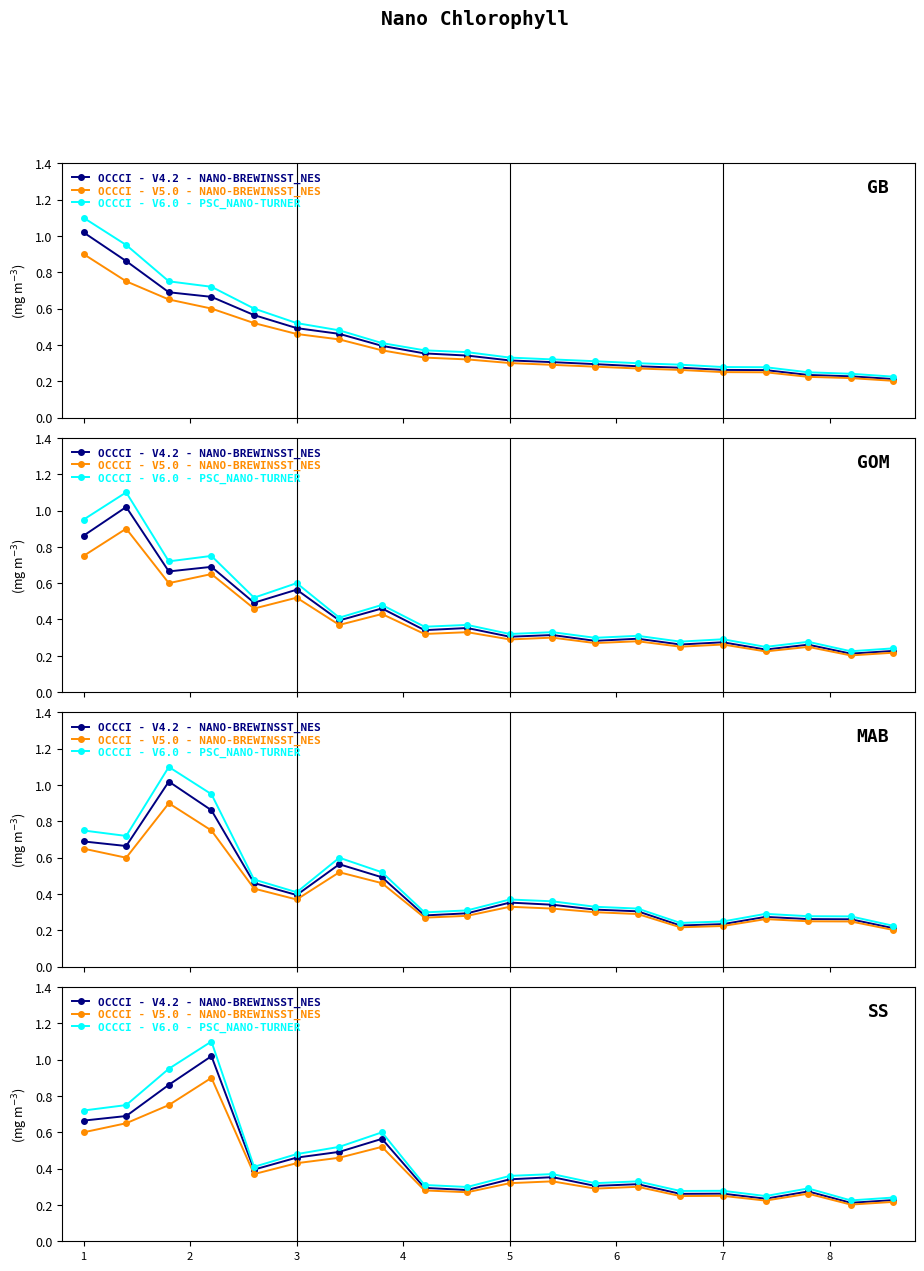

True or false: OCCCI - V6.0 - PSC_NANO-TURNER and OCCCI - V5.0 - NANO-BREWINSST_NES intersect in this chart.

False